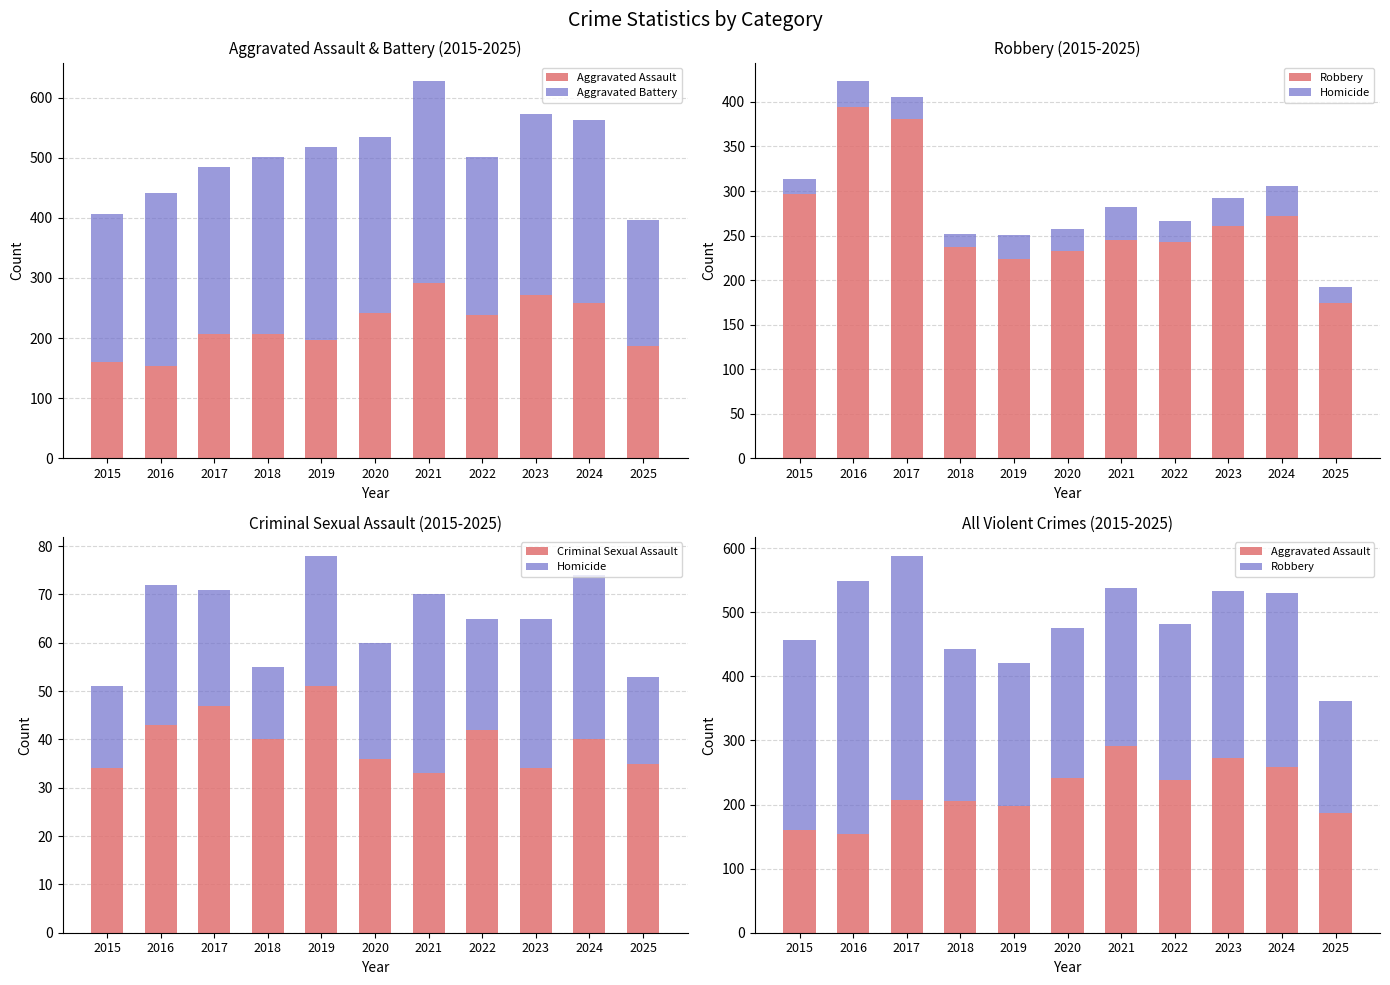

At which category is the sum across all series the highest?

2021